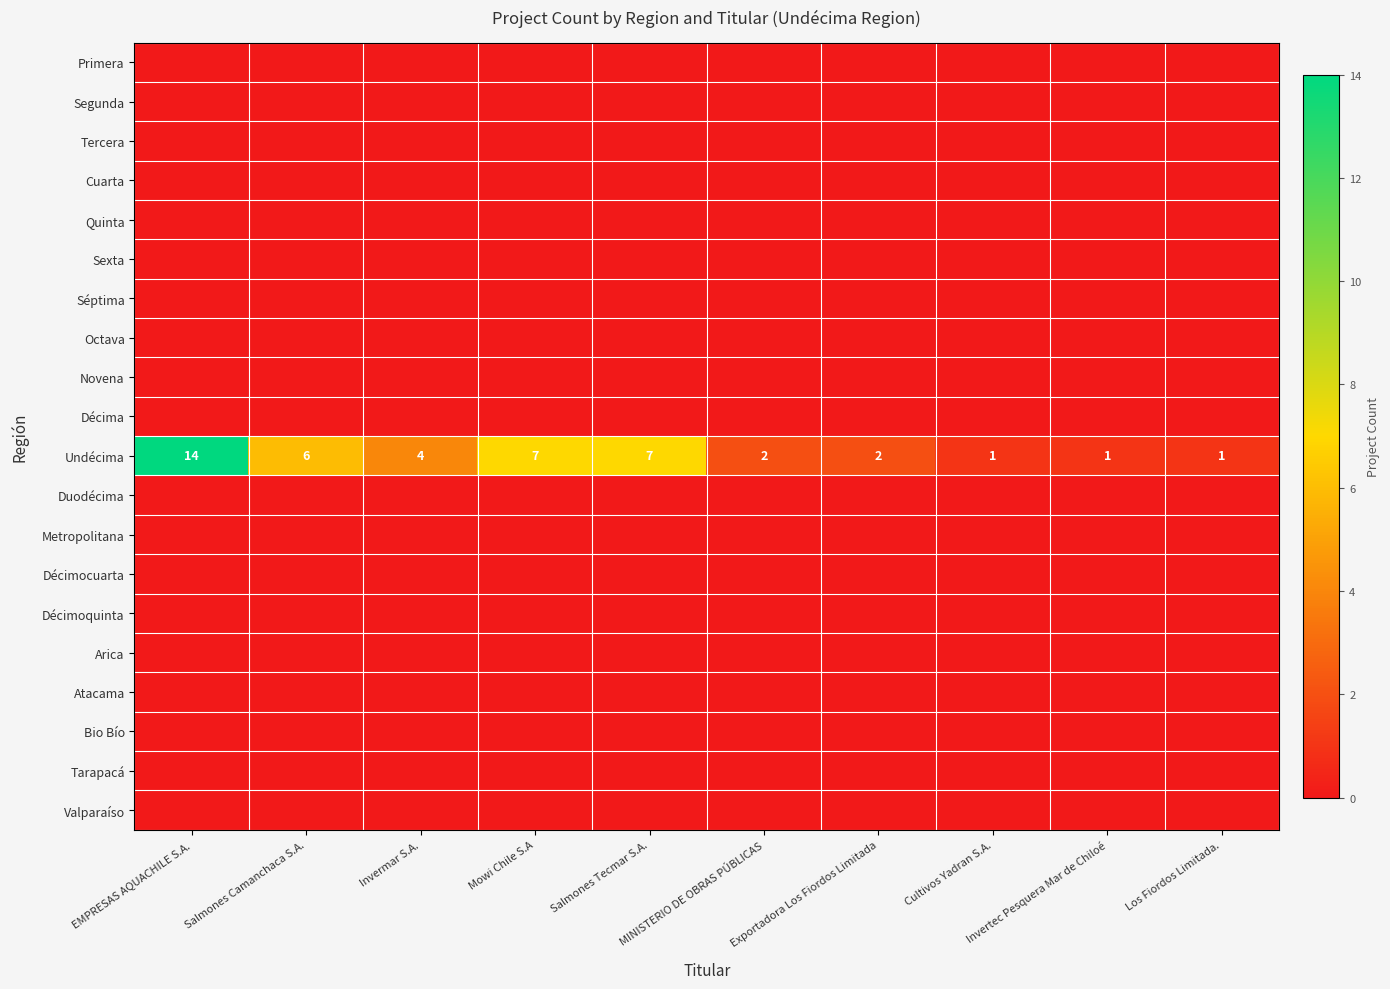

The Arica series shows 0 at Mowi Chile S.A. True or false?

True